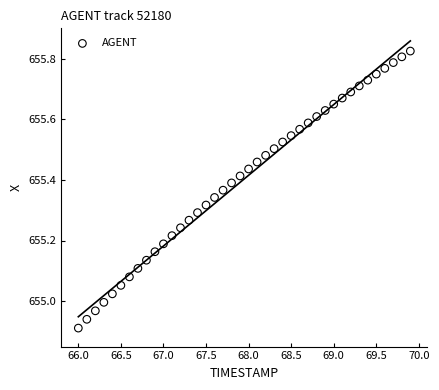

What is the range of Y values (max minus min)?

0.9